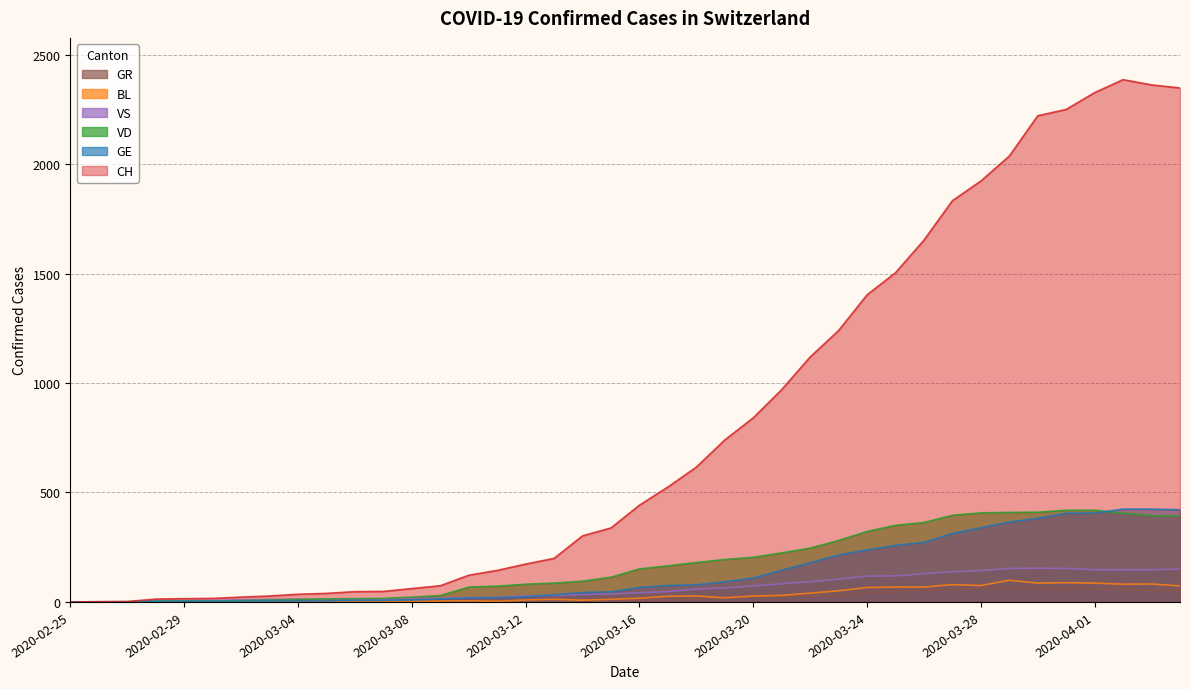

What is the highest value of the VD series?

419